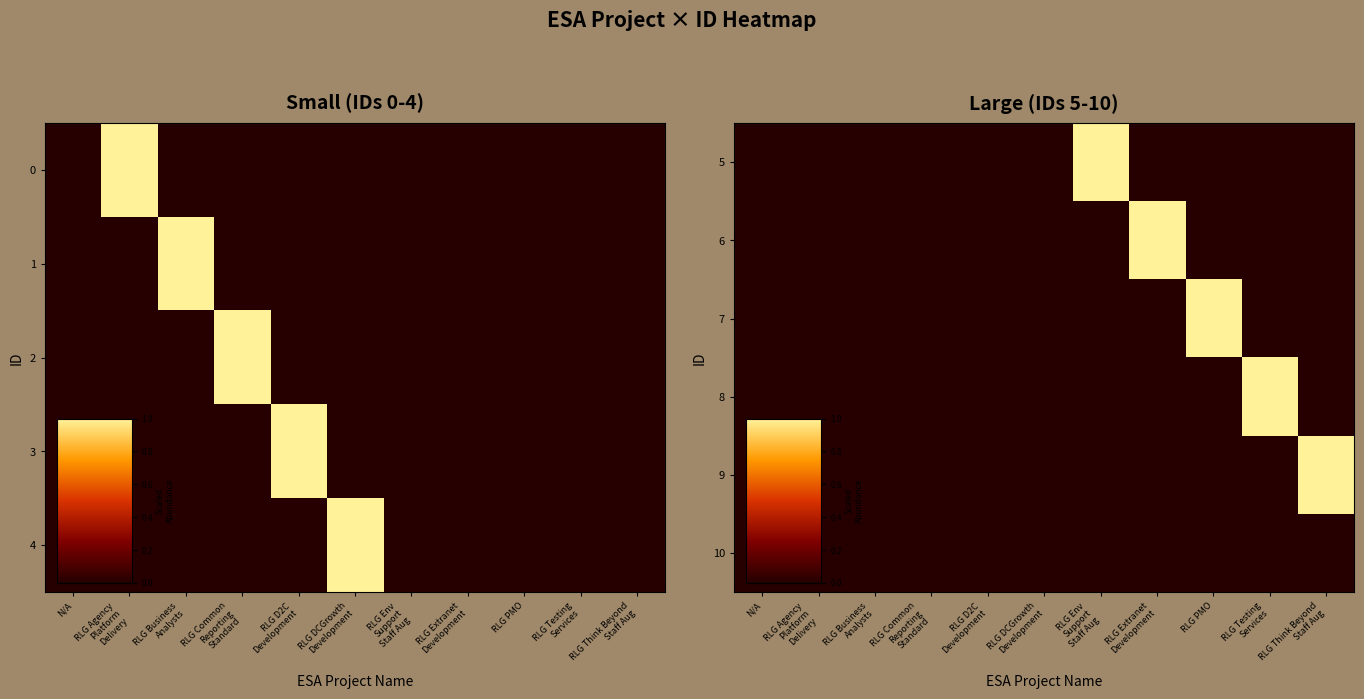

How many values in row_2 are above zero?

1